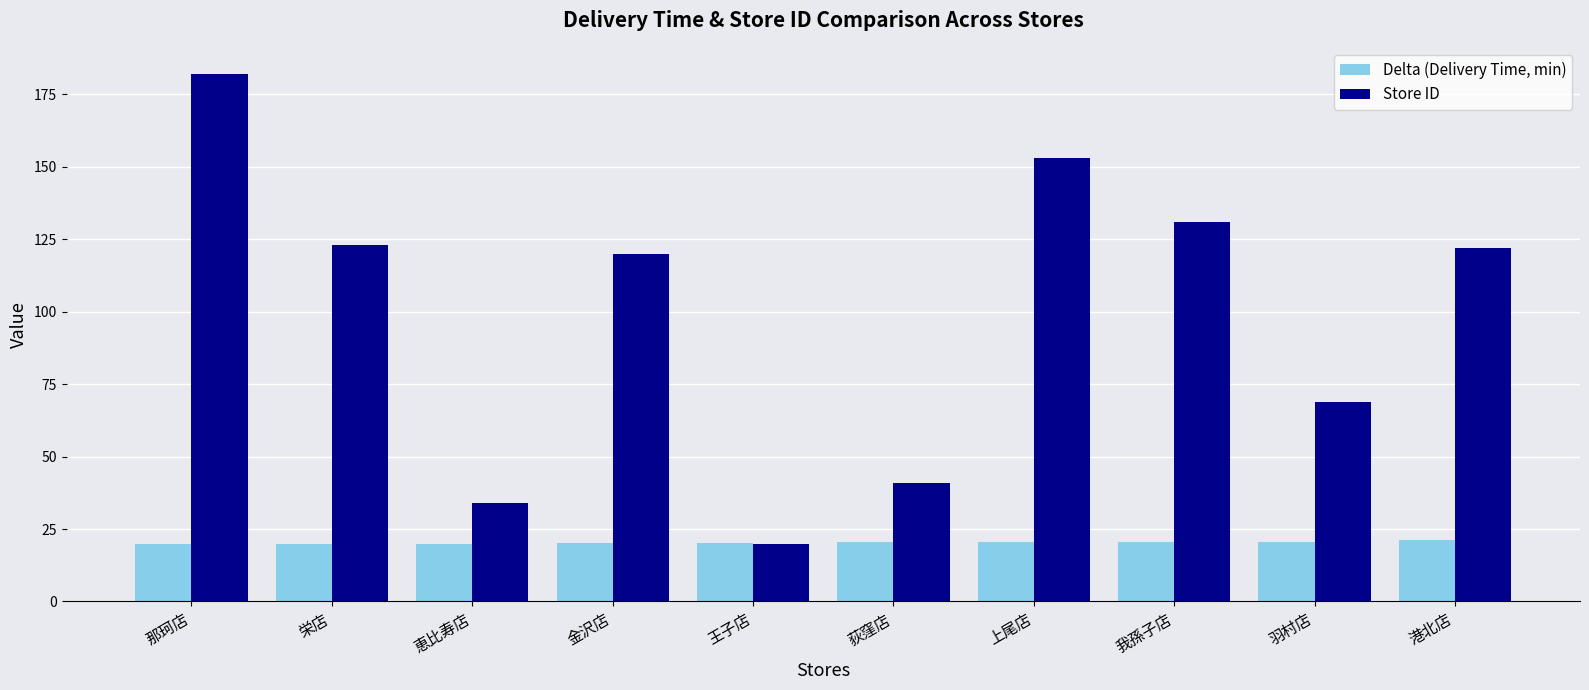

How many data points does each series have?

10